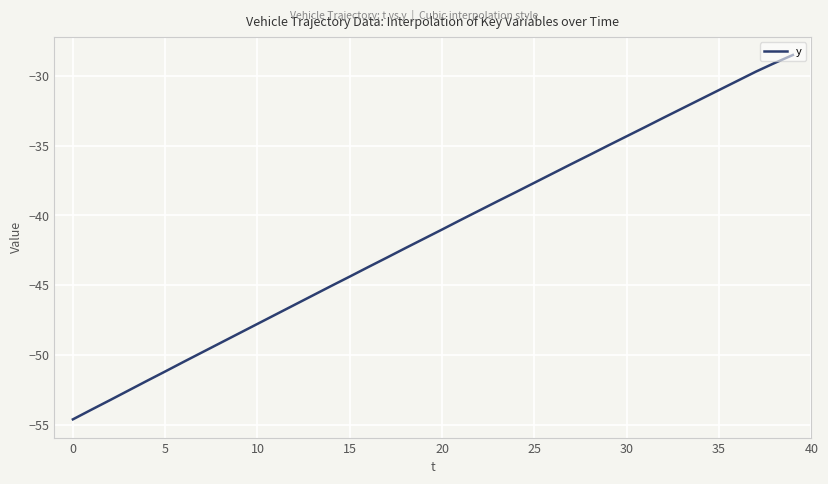

What is the greatest value displayed?

-28.5